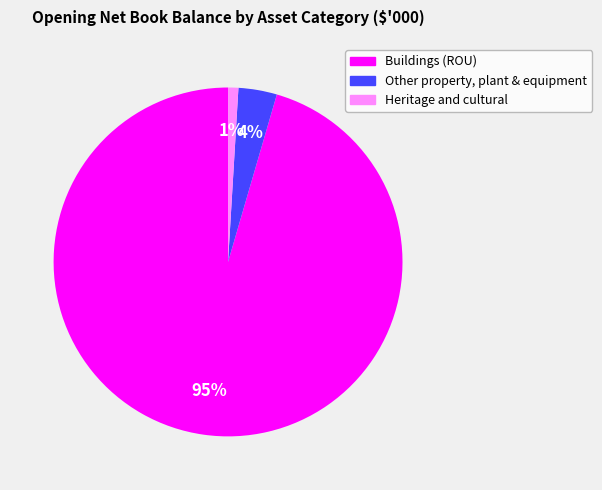

To the nearest percent, what is the average slice percentage?

33%